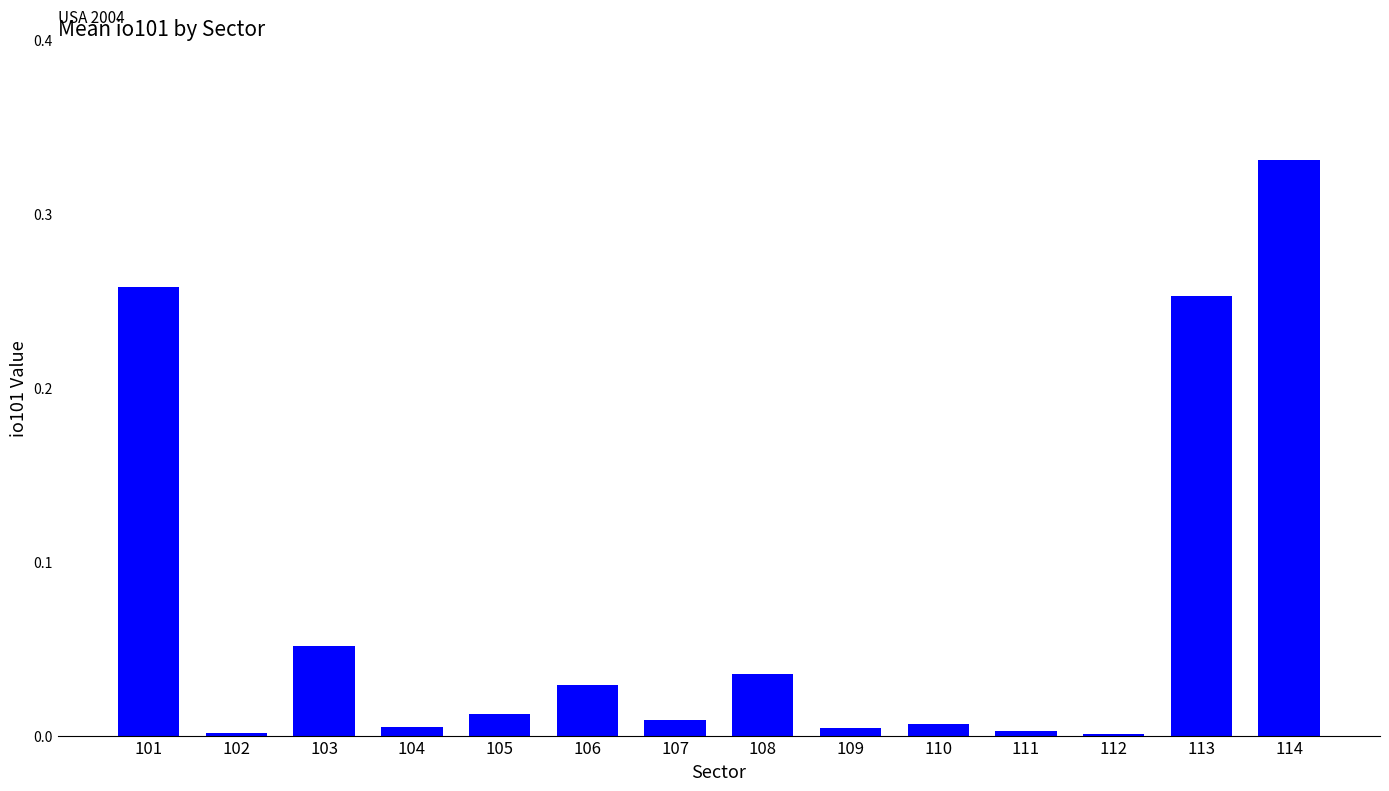

What is the sum of all values?

1.0